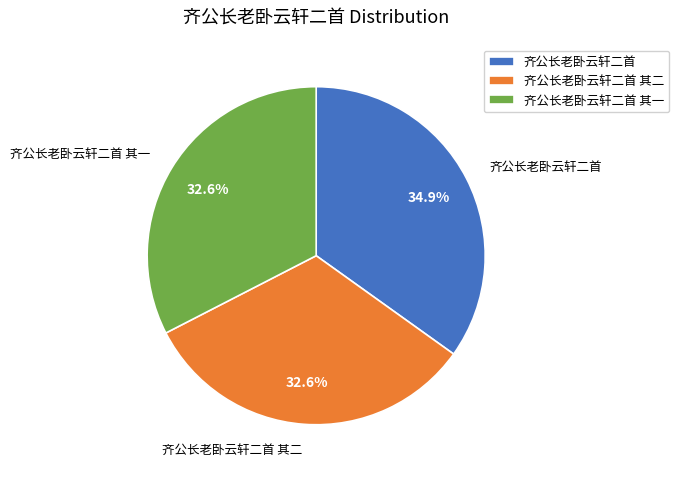

True or false: 齐公长老卧云轩二首 其二 accounts for 33% of the total.

True